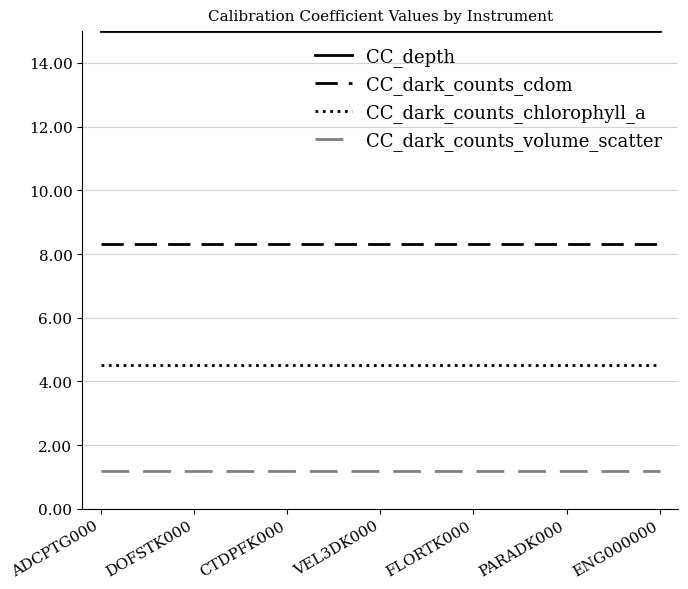

Rank the series by their maximum value, from lowest to highest.

CC_dark_counts_volume_scatter, CC_dark_counts_chlorophyll_a, CC_dark_counts_cdom, CC_depth